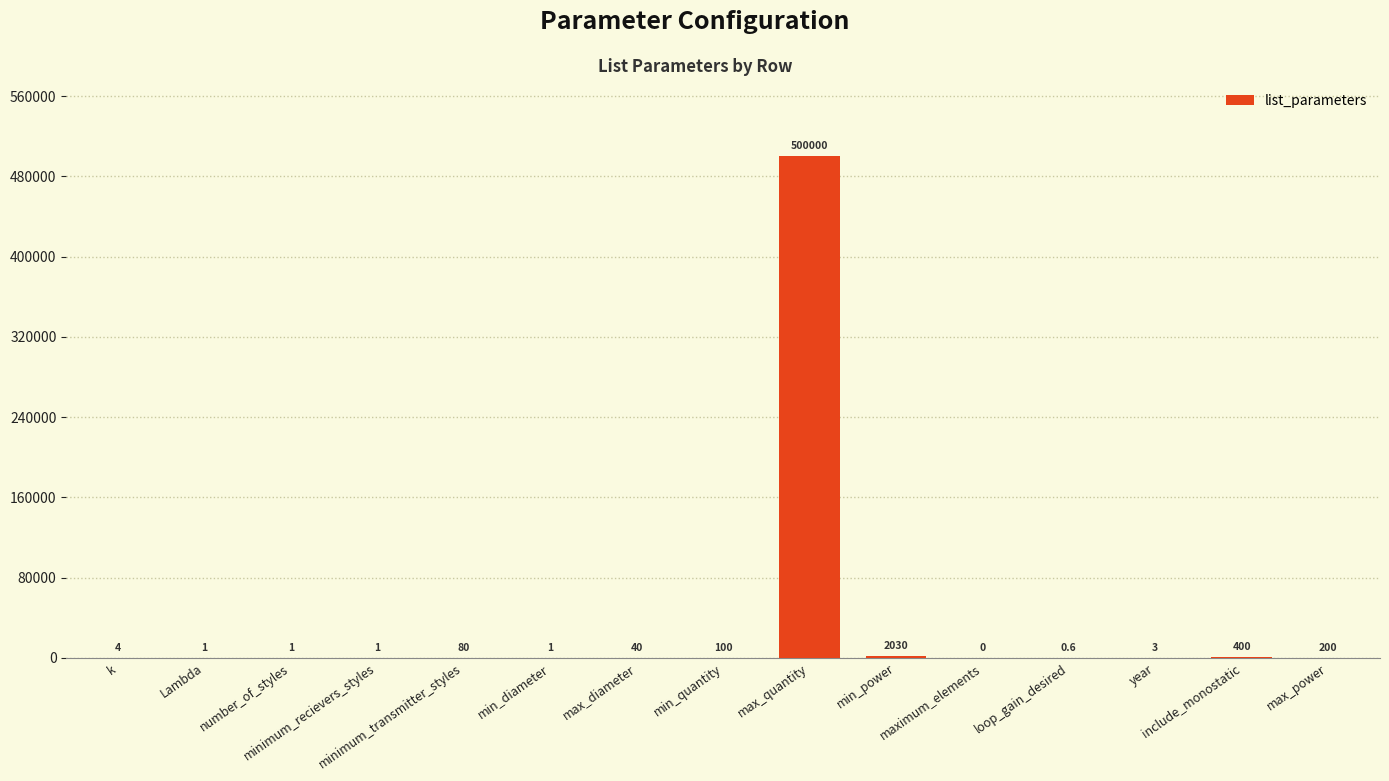

Reading left to right, transcribe all the data shown in this chart.

4.0	1.0	1.0	1.0	80.0	1.0	40.0	100.0	500000.0	2030.0	0.0	0.6	3.0	400.0	200.0